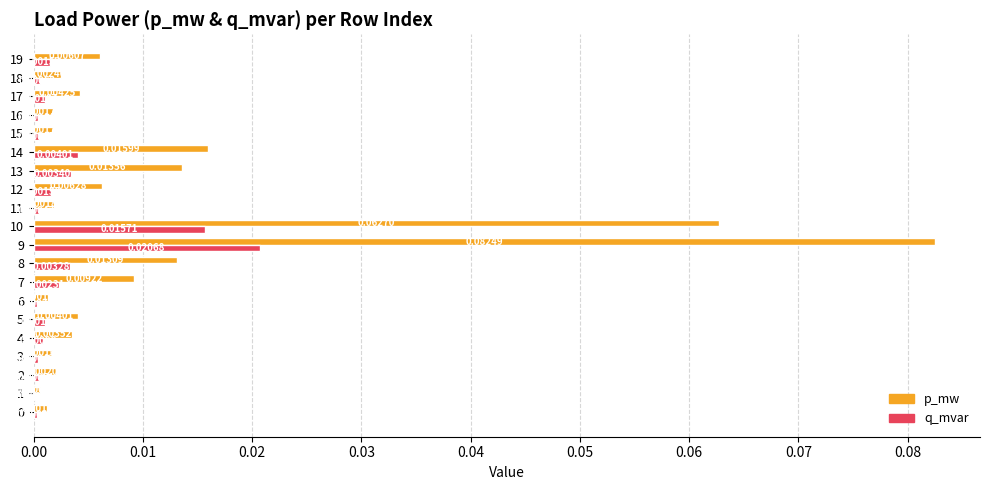

Is the value of p_mw at 12 greater than the value of q_mvar at 3?

Yes